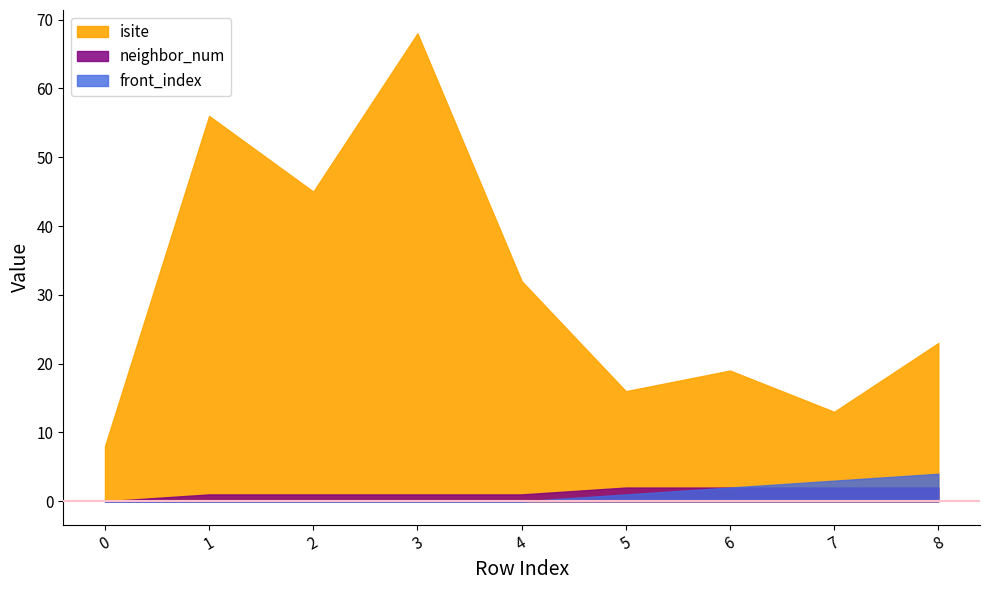

What is the value of the neighbor_num point at the 5th from the left?

1